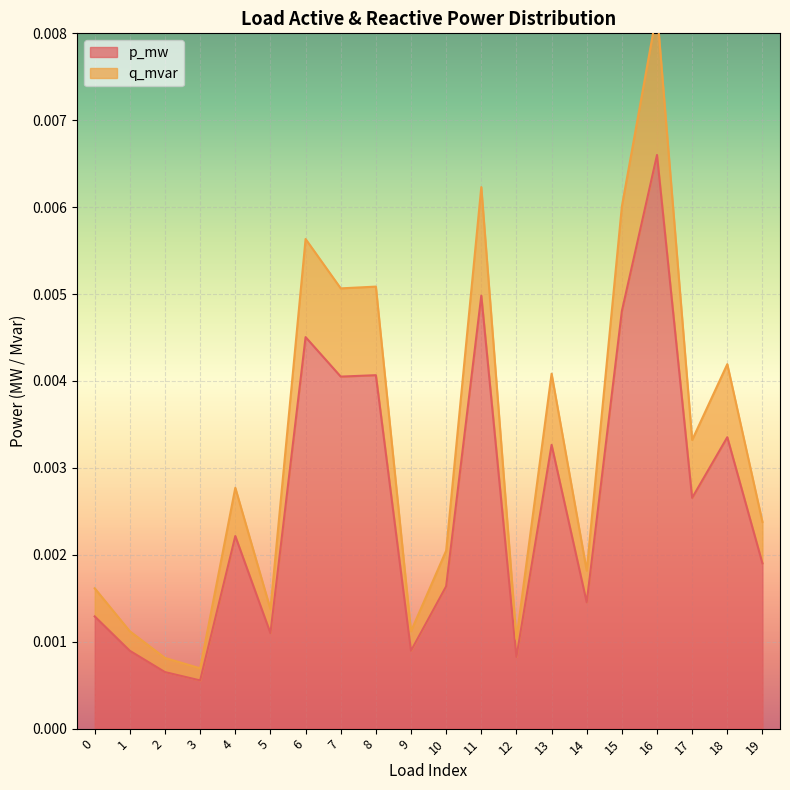

Which series has the widest spread of values?

q_mvar